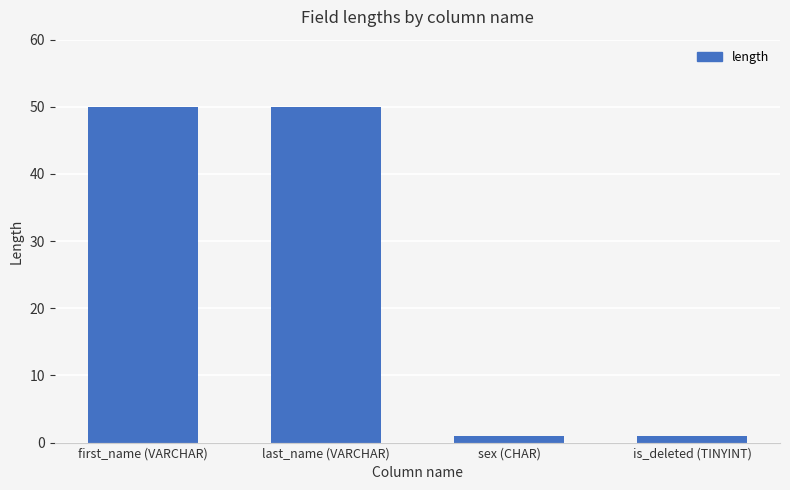

True or false: the data shows 50 at first_name (VARCHAR).

True